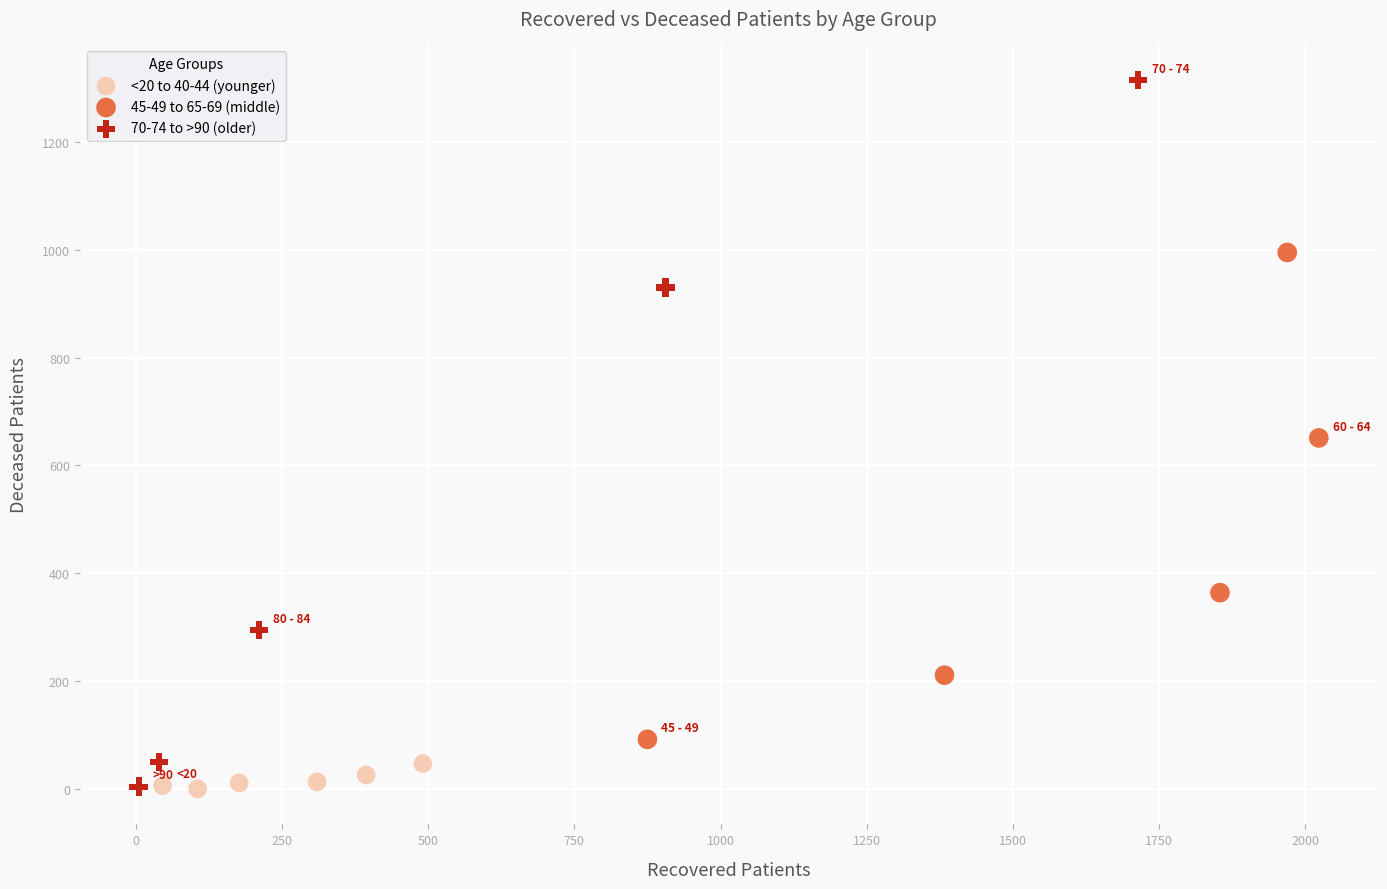

Which series has the largest Y range (max minus min)?

70-74 to >90 (older)